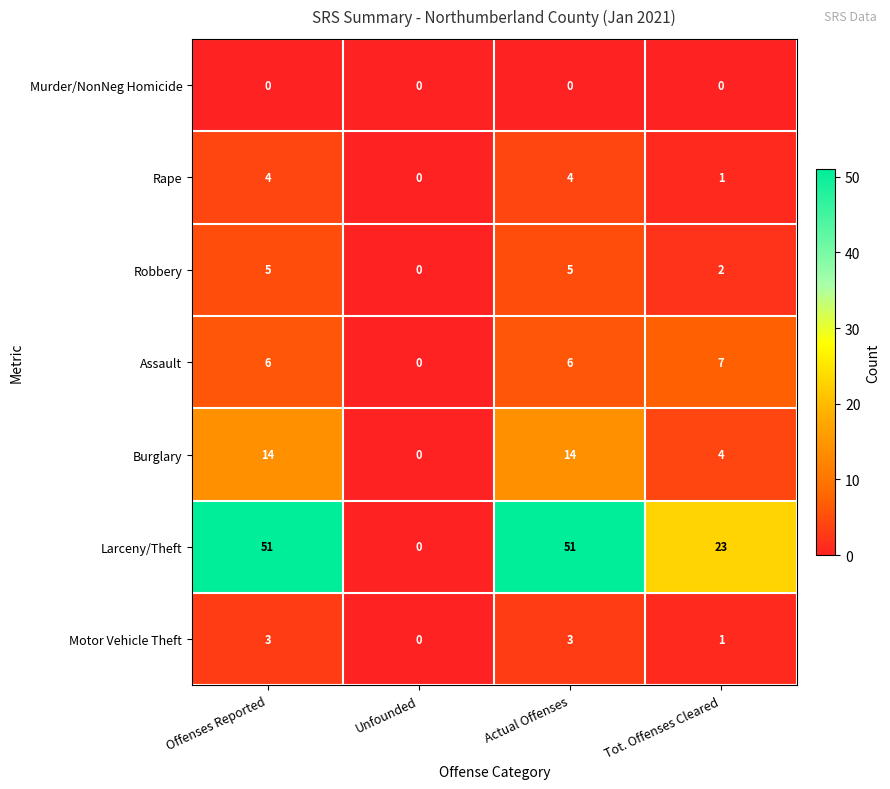

Which series has the widest spread of values?

Larceny/Theft